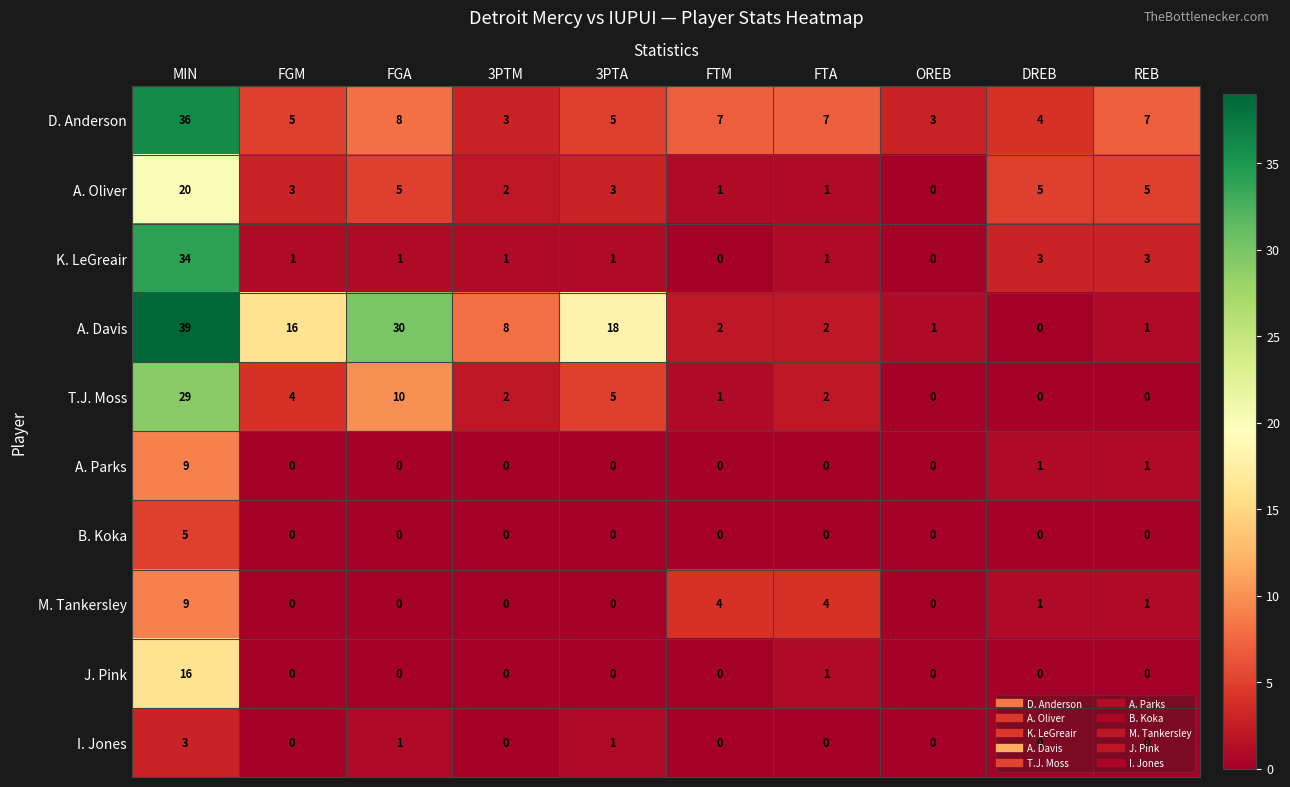

The value of M. Tankersley at 3PTA is -6. True or false?

False